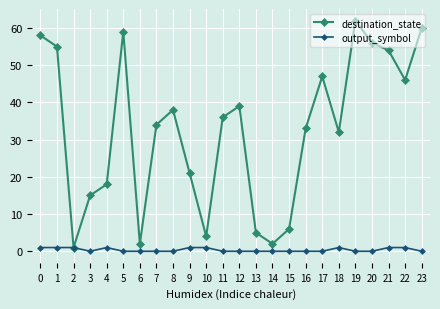

Reading right to left, what are all the values shown in this chart?

destination_state: 60	46	54	56	62	32	47	33	6	2	5	39	36	4	21	38	34	2	59	18	15	1	55	58
output_symbol: 0	1	1	0	0	1	0	0	0	0	0	0	0	1	1	0	0	0	0	1	0	1	1	1